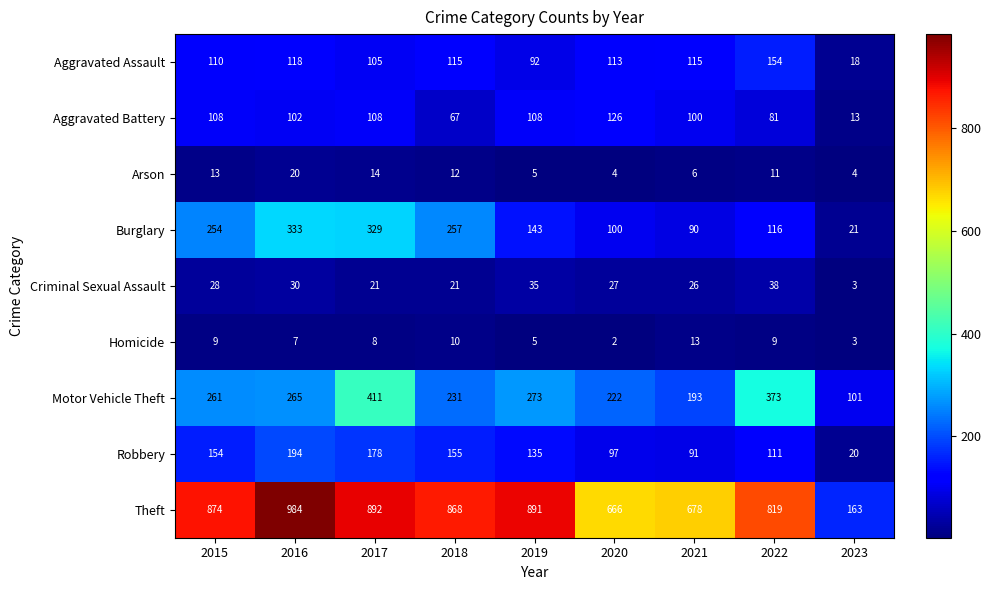

True or false: Burglary has a value of 420 at 2015.

False